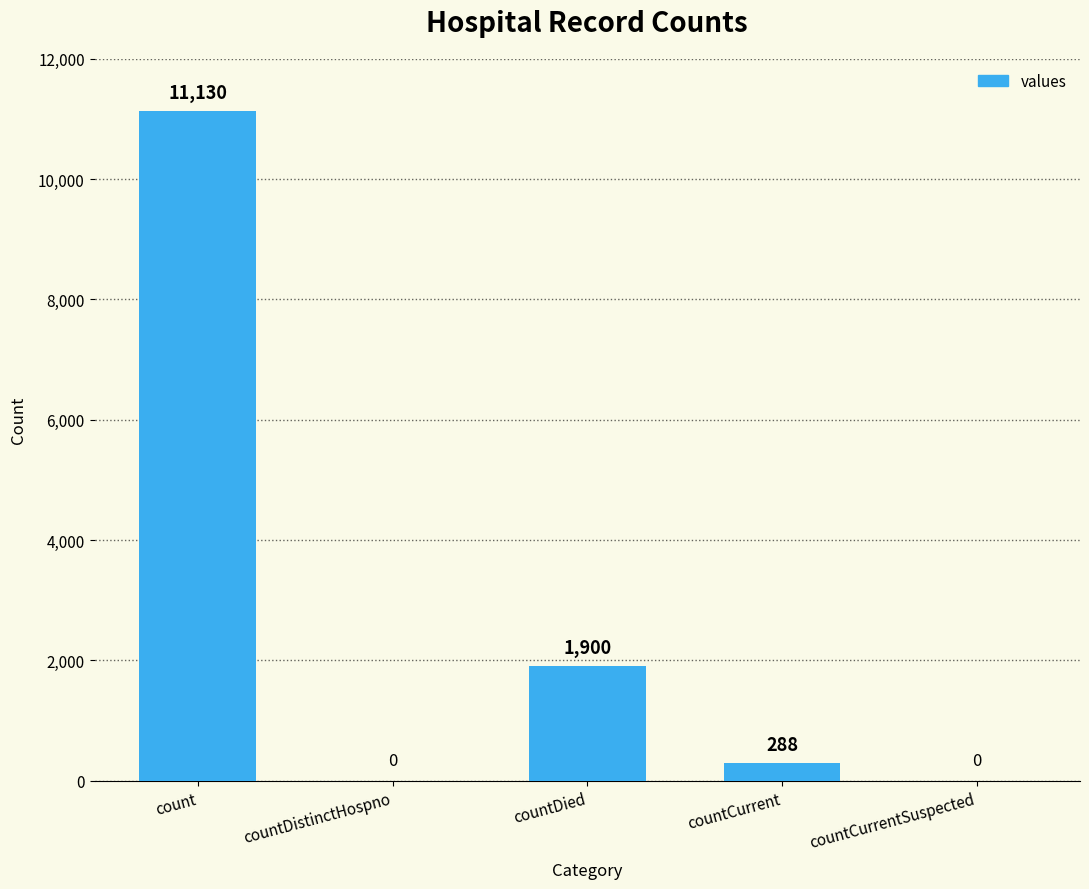

What is the difference between the values at countDistinctHospno and countDied?

1900